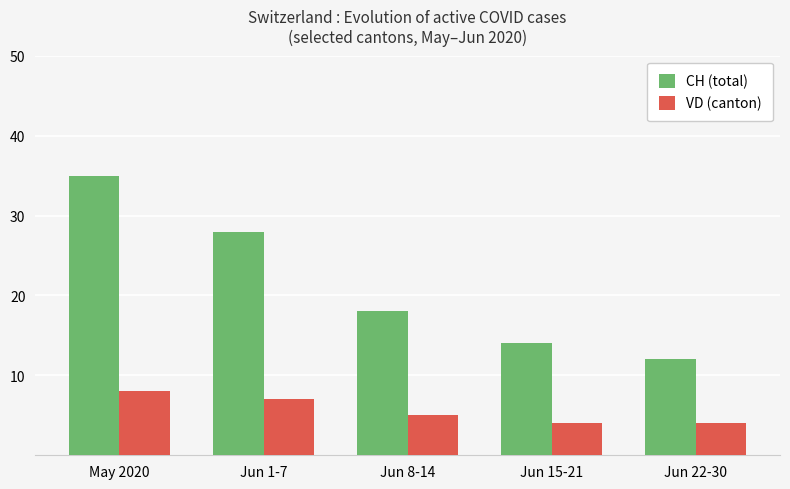

What is the approximate value of CH (total) at Jun 8-14?

18